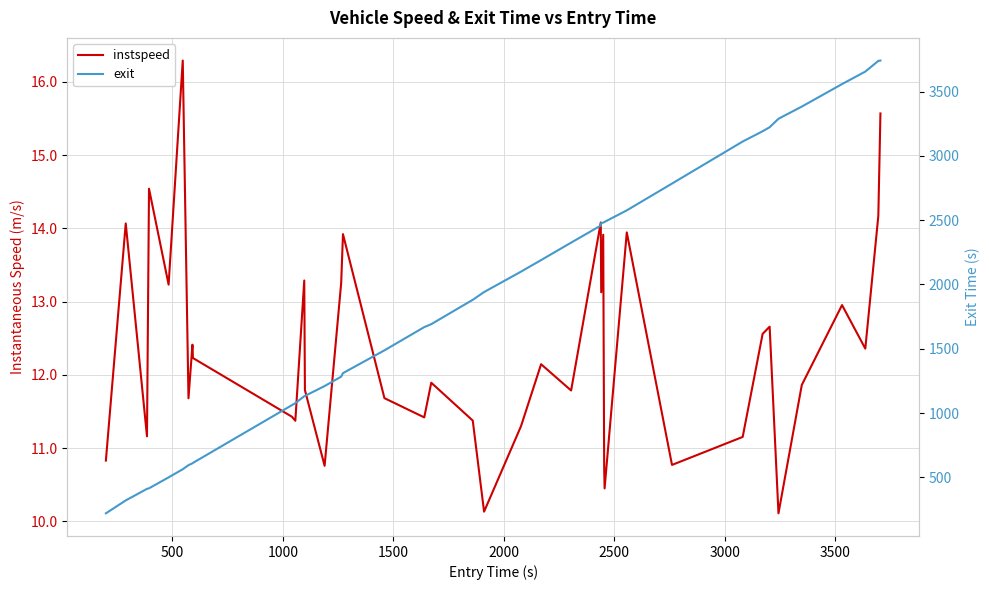

Which series has the largest range (max minus min)?

exit